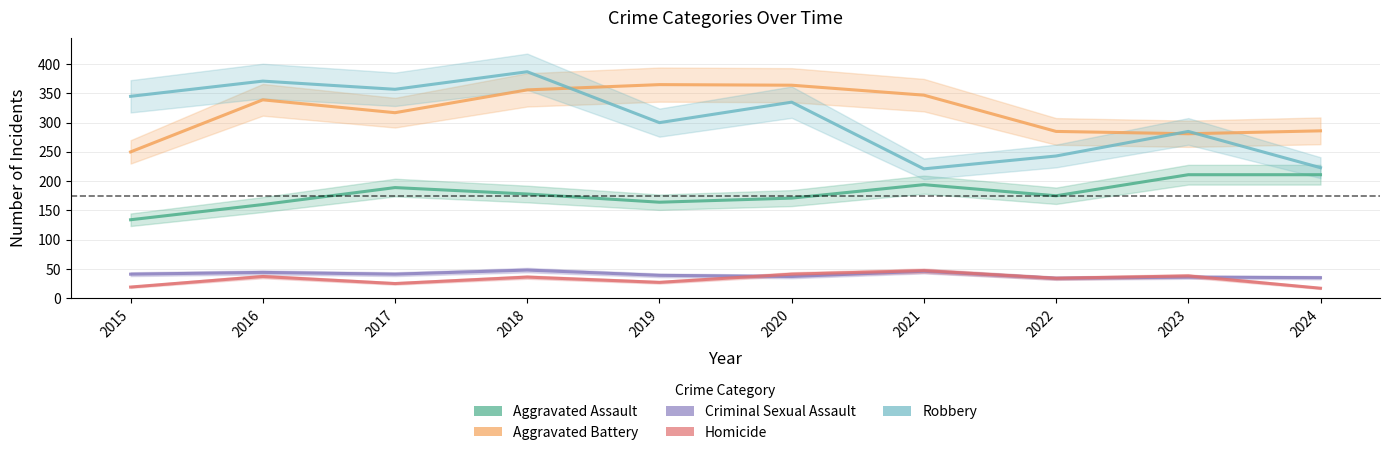

What is the smallest value displayed?

17